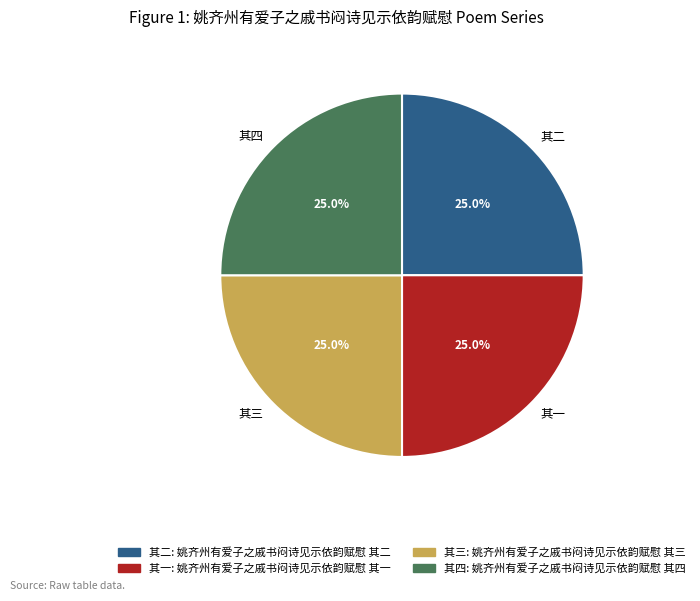

Does any single category account for the majority?

No